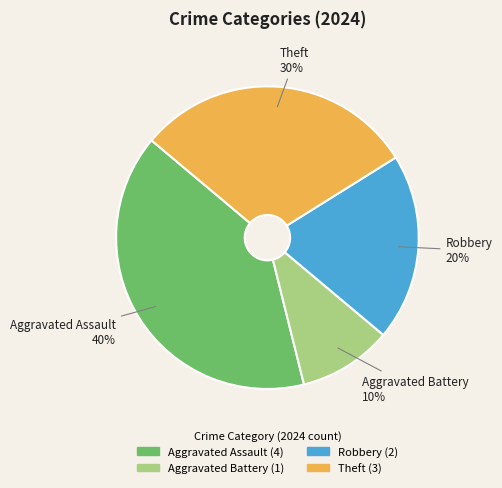

Is the sum of Theft and Aggravated Assault greater than half?

Yes